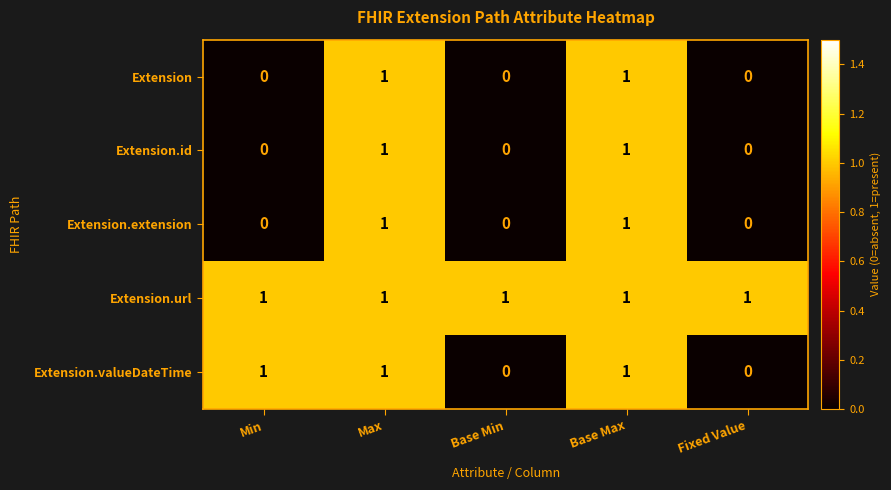

Reading left to right, transcribe all the data shown in this chart.

Extension: Min=0	Max=1	Base Min=0	Base Max=1	Fixed Value=0
Extension.id: Min=0	Max=1	Base Min=0	Base Max=1	Fixed Value=0
Extension.extension: Min=0	Max=1	Base Min=0	Base Max=1	Fixed Value=0
Extension.url: Min=1	Max=1	Base Min=1	Base Max=1	Fixed Value=1
Extension.valueDateTime: Min=1	Max=1	Base Min=0	Base Max=1	Fixed Value=0